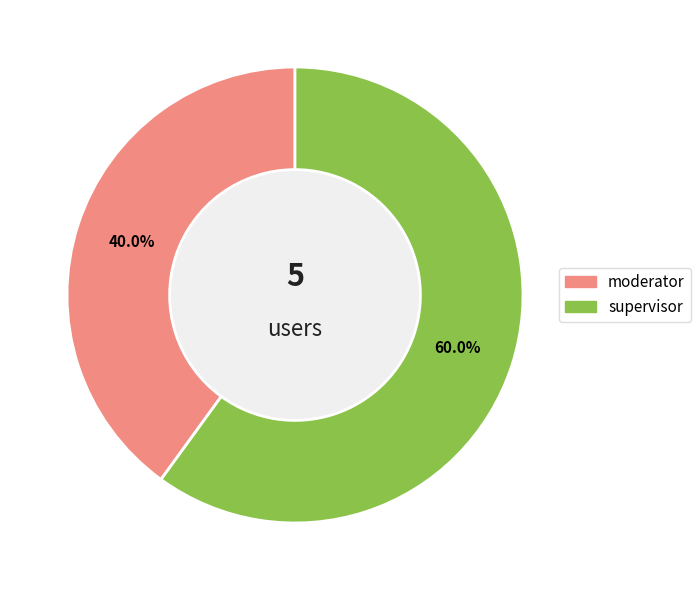

Rank the categories by value from highest to lowest.

supervisor, moderator